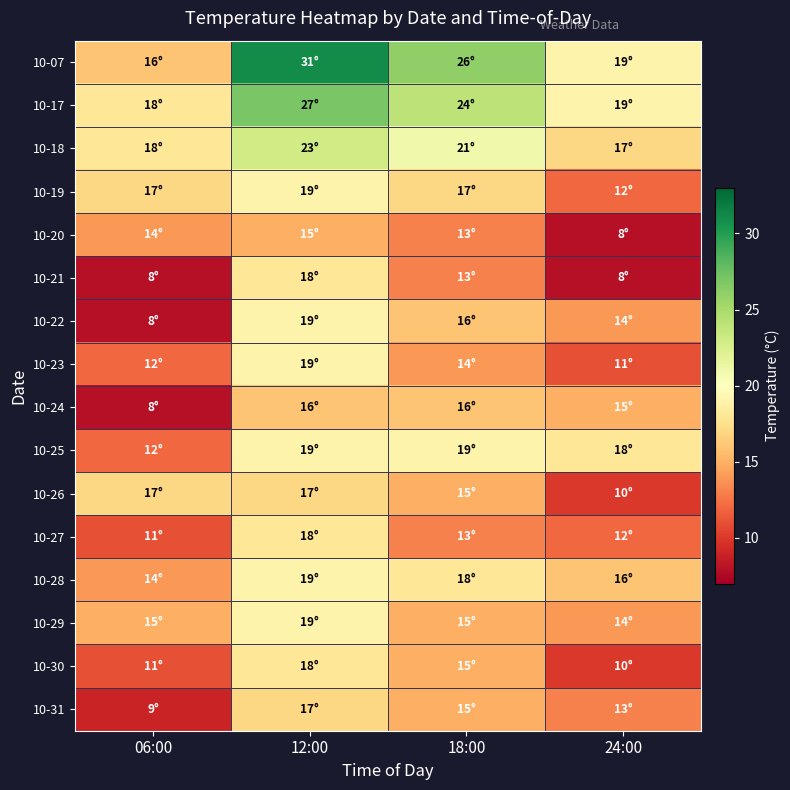

What is the total value across all series at 24:00?

216